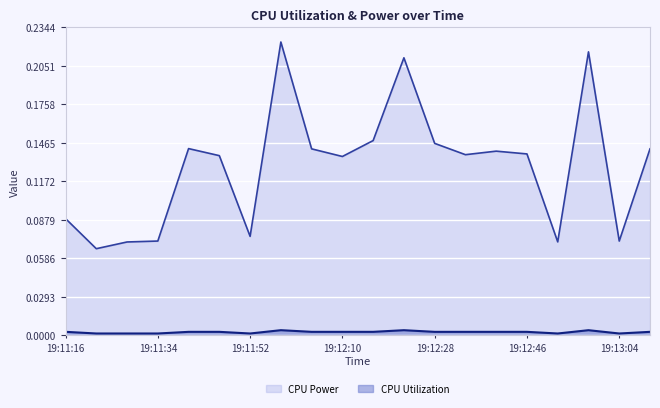

What is the approximate value of CPU Power at 19:12:28?

0.1